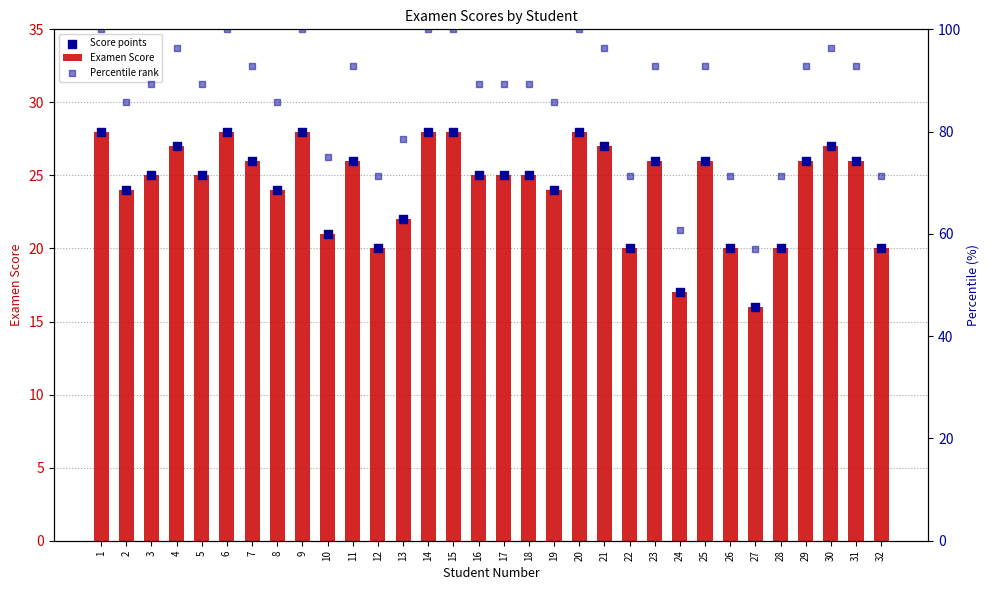

Which series has the widest spread of Y values?

Percentile rank